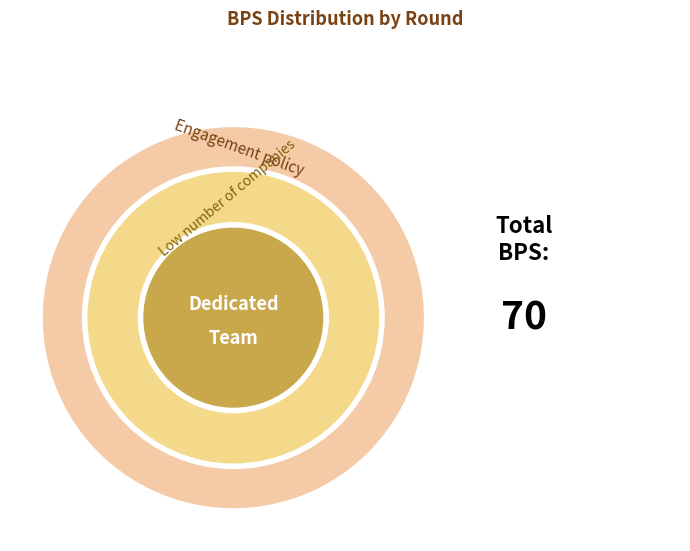

To the nearest percent, what is the combined percentage of Round 2 and Round 3?

19%